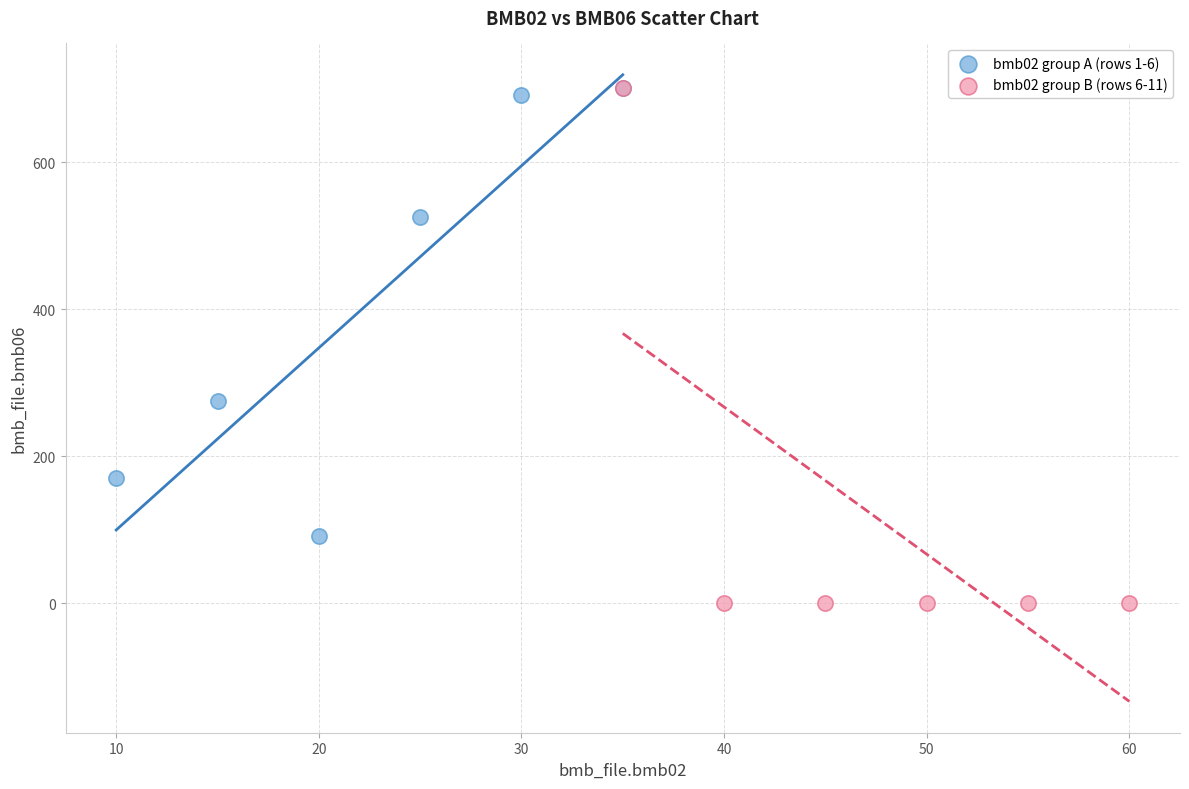

Which series has the widest spread of Y values?

bmb02 group B (rows 6-11)